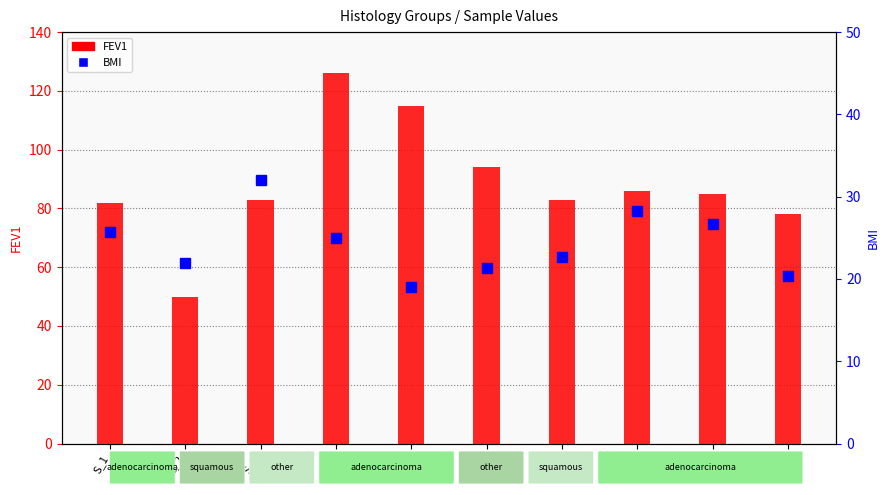

The value at S_9 is 18. True or false?

False